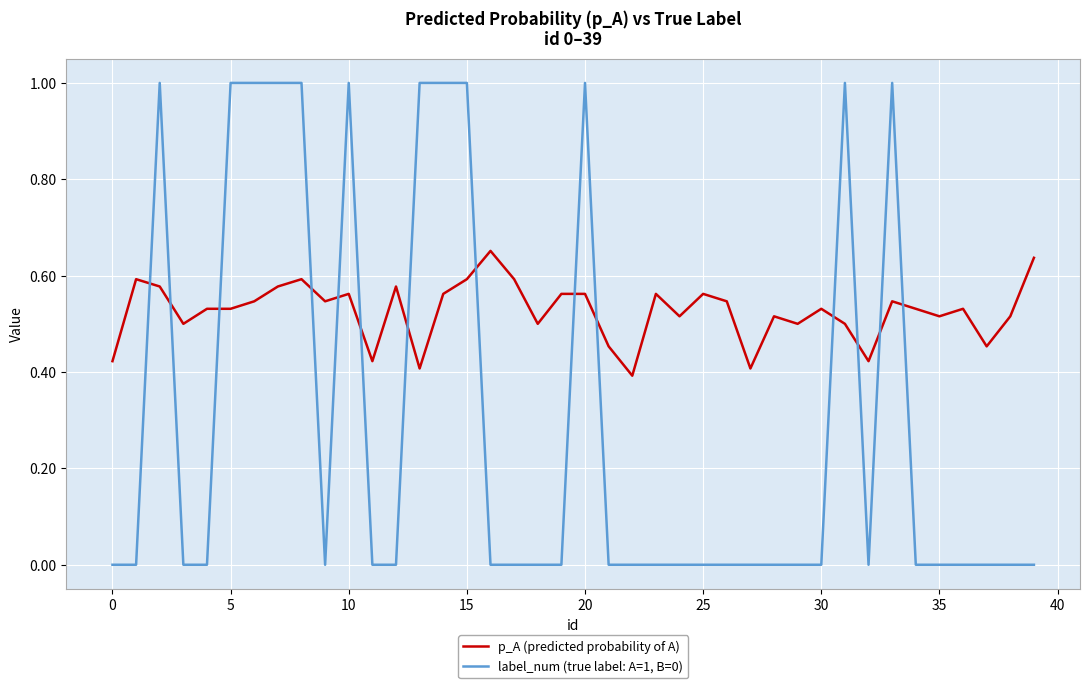

True or false: label_num (true label: A=1, B=0) and p_A (predicted probability of A) cross at least once.

True